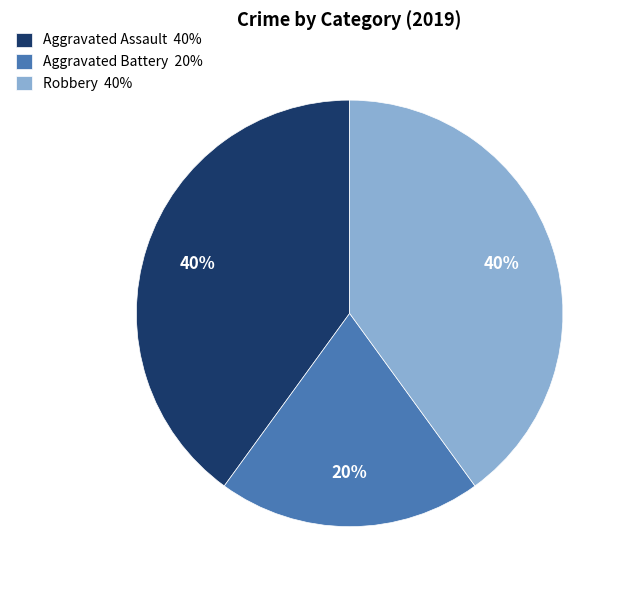

What percentage is the Aggravated Assault slice, to the nearest percent?

40%